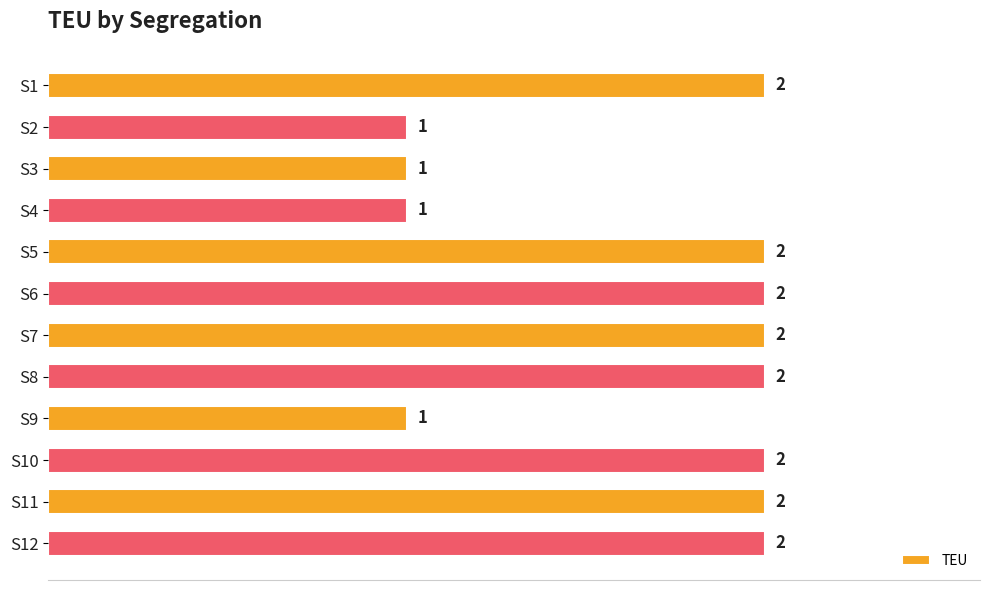

How many categories are shown in the chart?

12